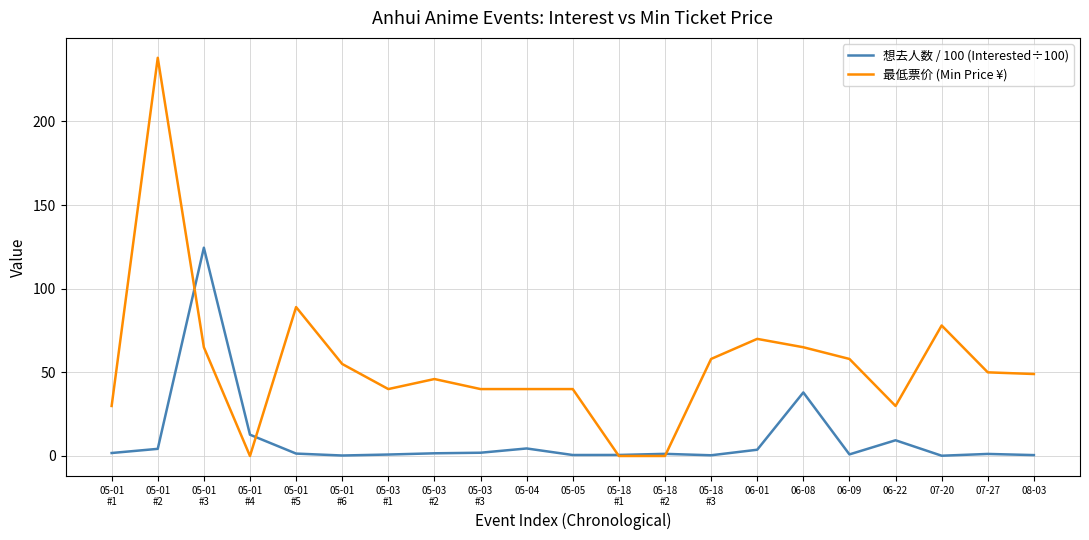

At which category is the sum across all series the highest?

05-01
#2